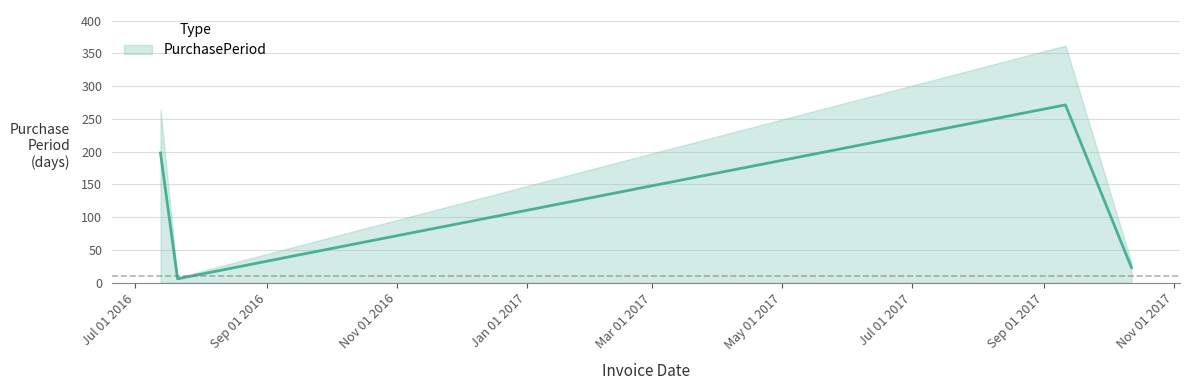

How many points are higher than both their immediate neighbors (excluding endpoints)?

1